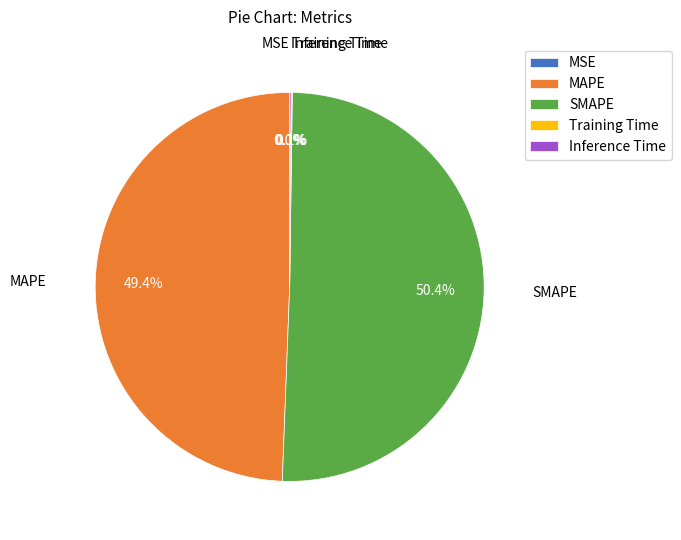

Which category has the biggest portion of the pie?

SMAPE